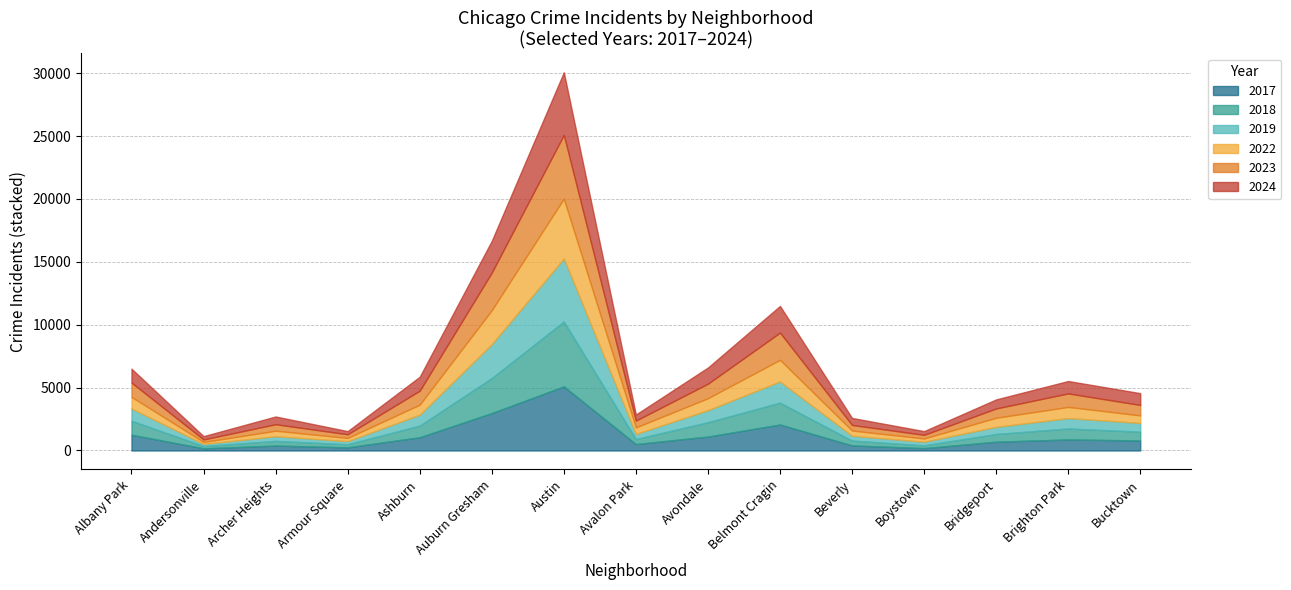

At which label is 2022 closest to 2460?

Auburn Gresham